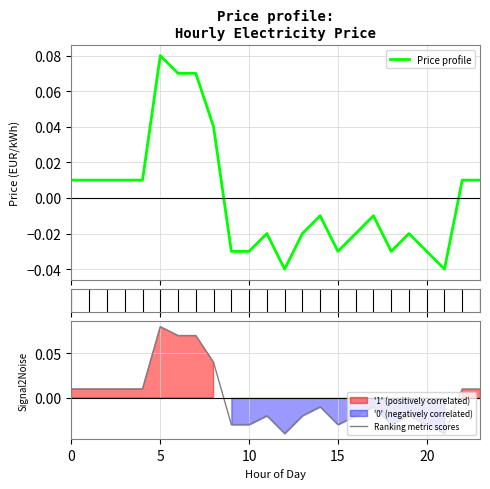

Reading right to left, list all the values displayed in this chart.

Price profile: 0.0	0.0	-0.0	-0.0	-0.0	-0.0	-0.0	-0.0	-0.0	-0.0	-0.0	-0.0	-0.0	-0.0	-0.0	0.0	0.1	0.1	0.1	0.0	0.0	0.0	0.0	0.0
Ranking metric scores: 0.0	0.0	-0.0	-0.0	-0.0	-0.0	-0.0	-0.0	-0.0	-0.0	-0.0	-0.0	-0.0	-0.0	-0.0	0.0	0.1	0.1	0.1	0.0	0.0	0.0	0.0	0.0